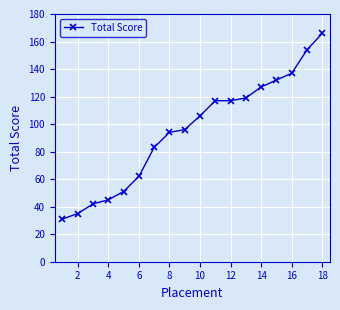

True or false: there are more than 2 points higher than both neighbors.

False